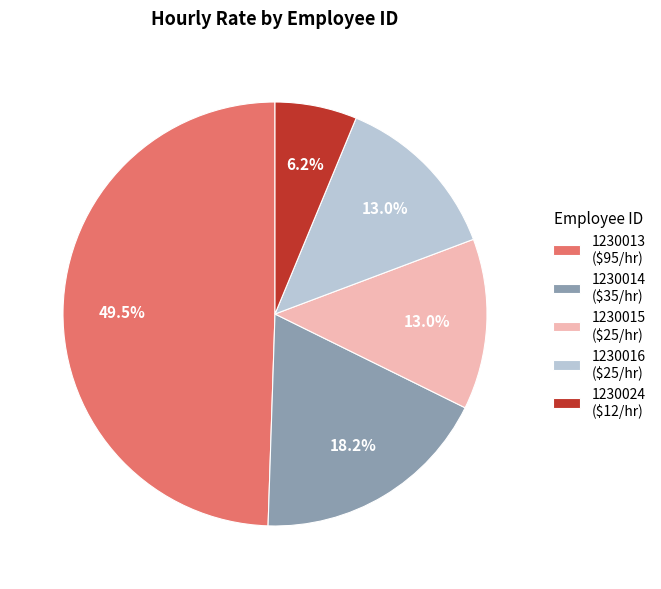

Approximately how many times larger is the value at 1230016 compared to 1230015?

1.0